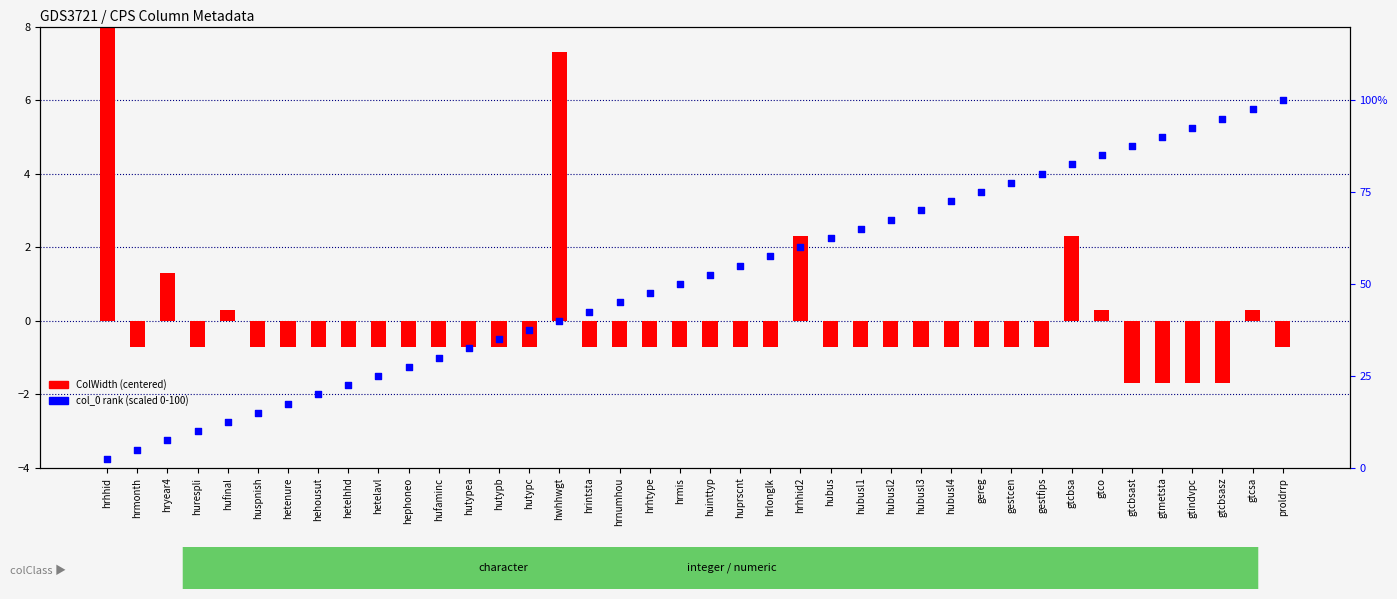

What is the total value across all series at hubus?

61.8